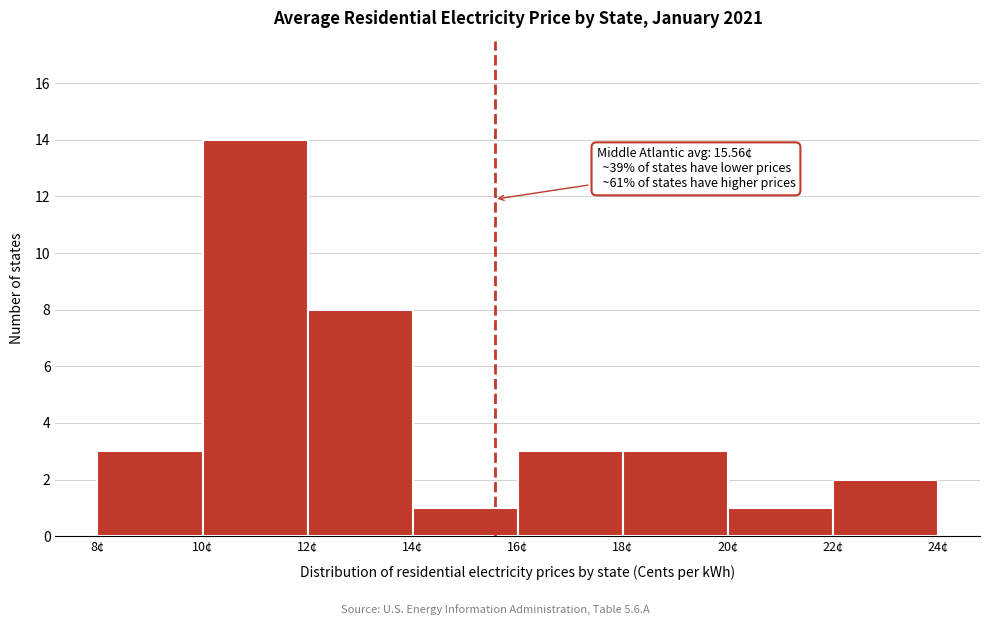

Over which range of the x-axis is the bar tallest?

10 to 12